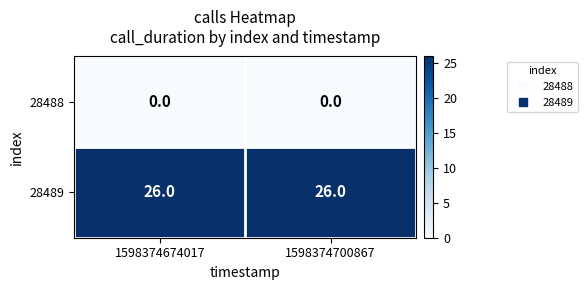

True or false: 28489 has a value of 8 at 1598374674017.

False